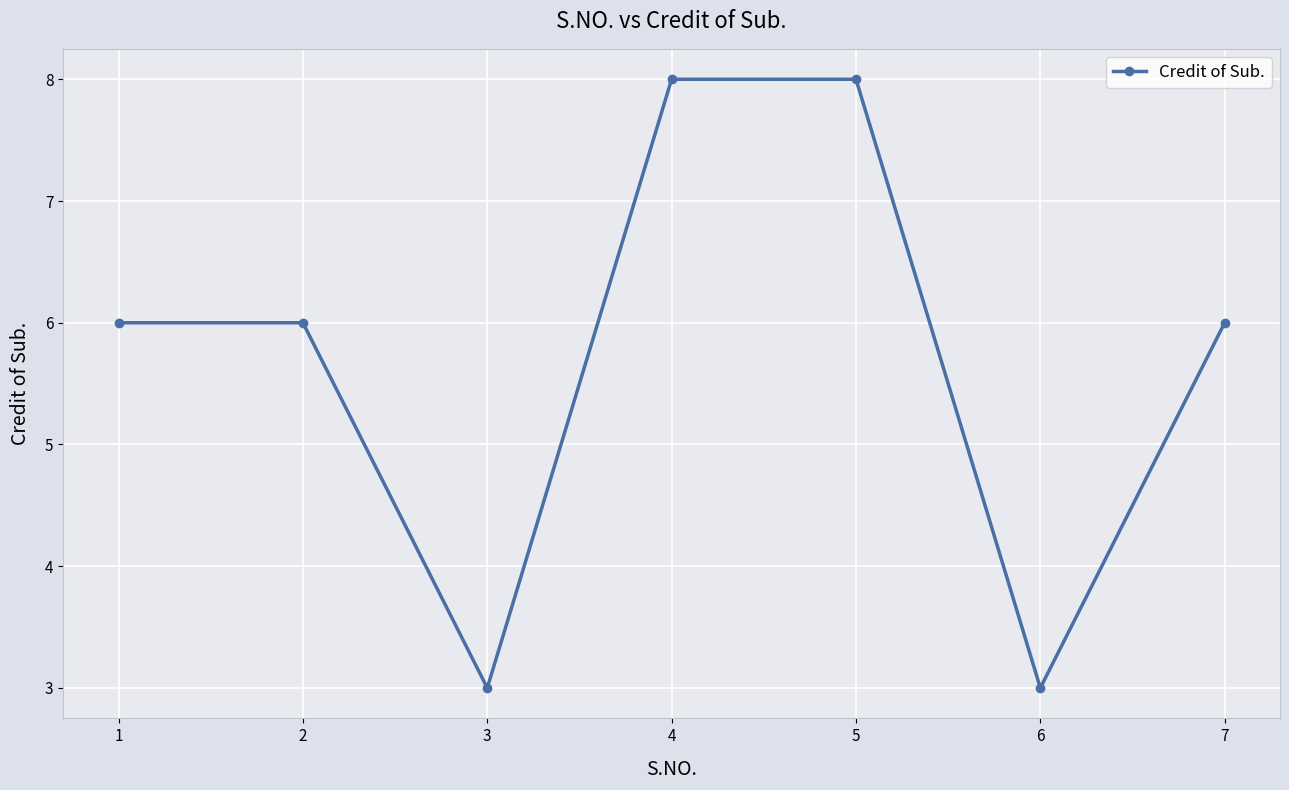

How many points are lower than both their immediate neighbors (excluding endpoints)?

2